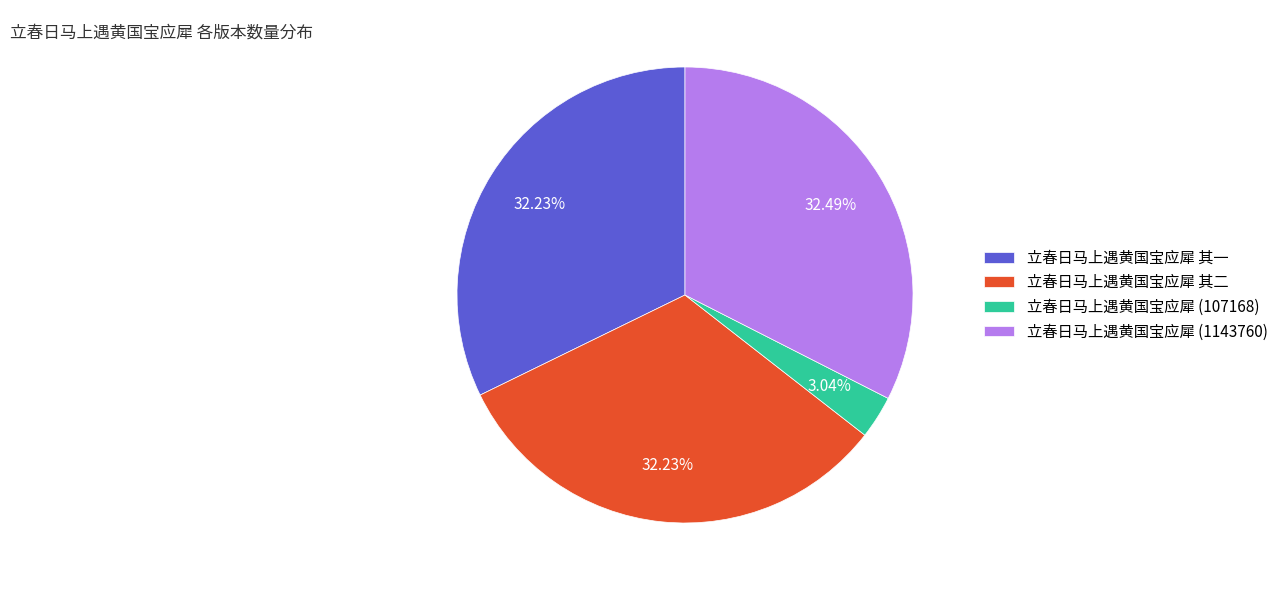

Which has a higher value, 立春日马上遇黄国宝应犀 (107168) or 立春日马上遇黄国宝应犀 其一?

立春日马上遇黄国宝应犀 其一